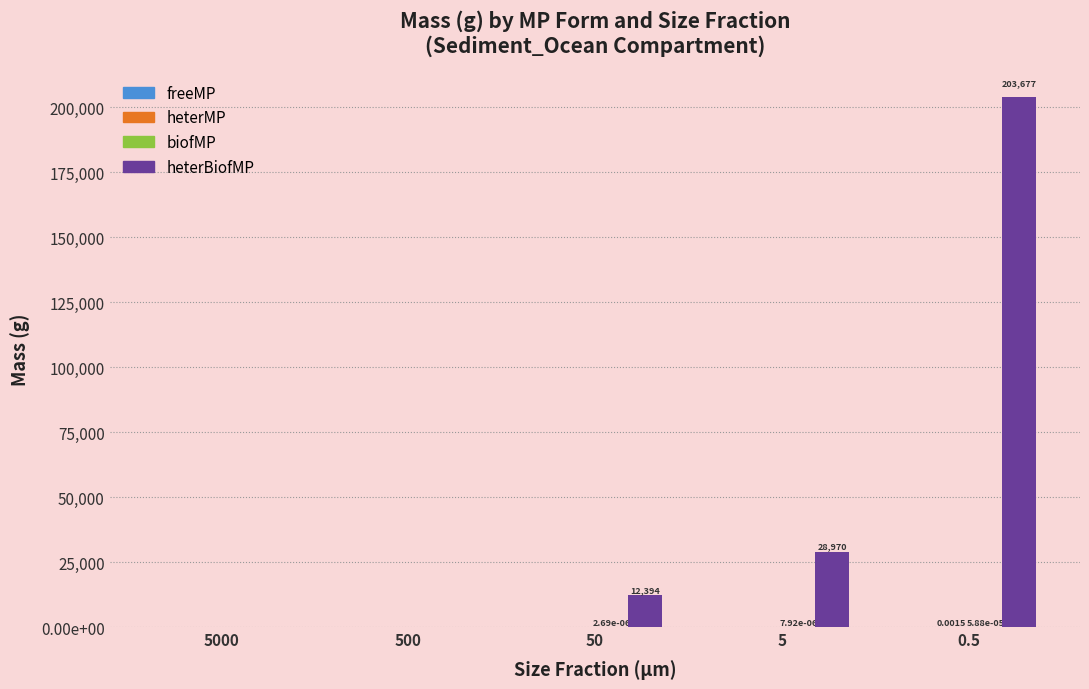

How many groups of bars are there?

5